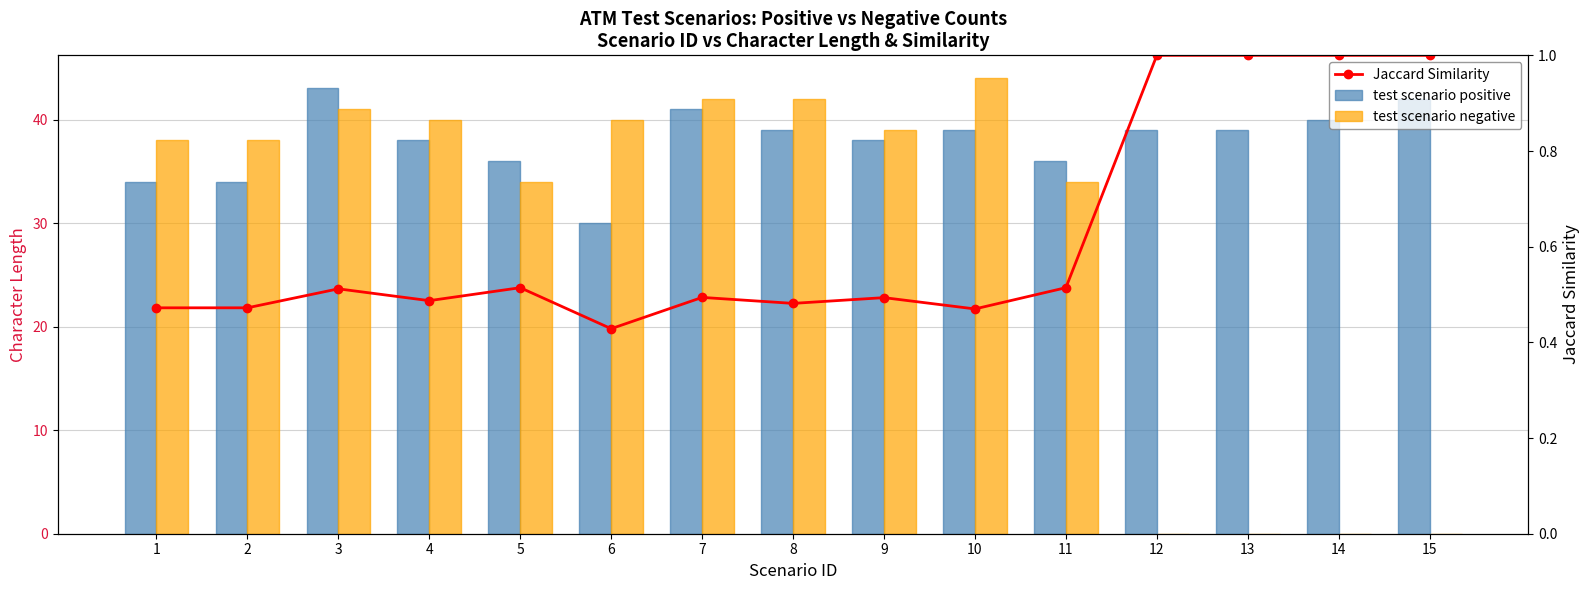

Which series changed the most between 3 and 11?

test scenario positive